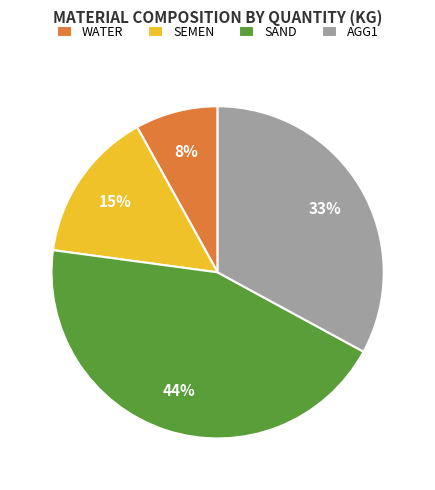

Count the number of slices in the pie.

4